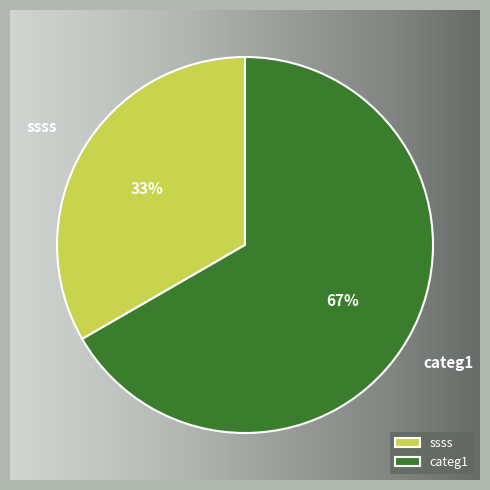

Between ssss and categ1, which is larger?

categ1